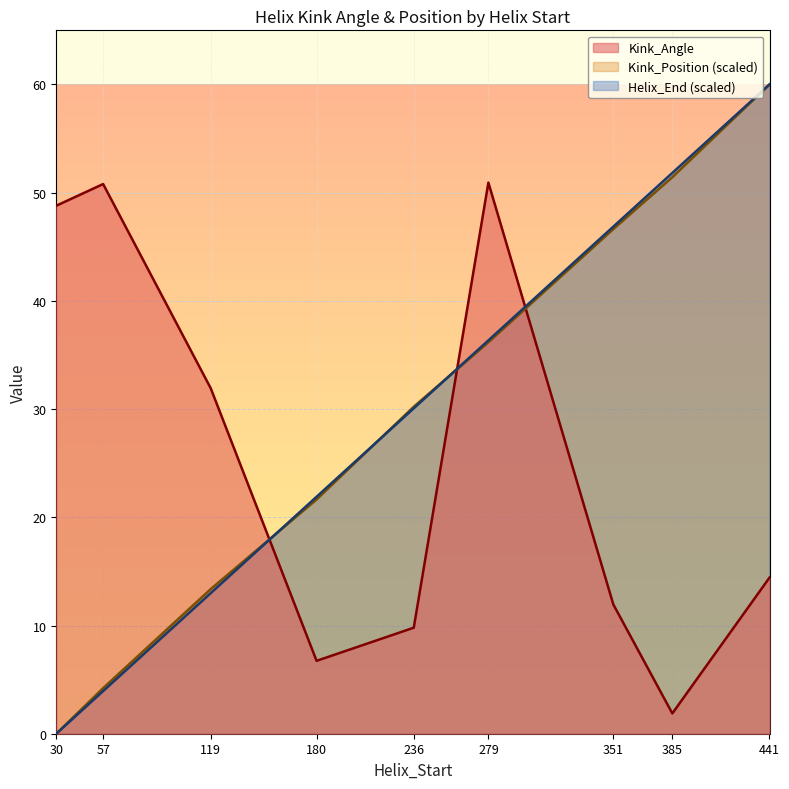

At how many categories does at least one series exceed 41?

6